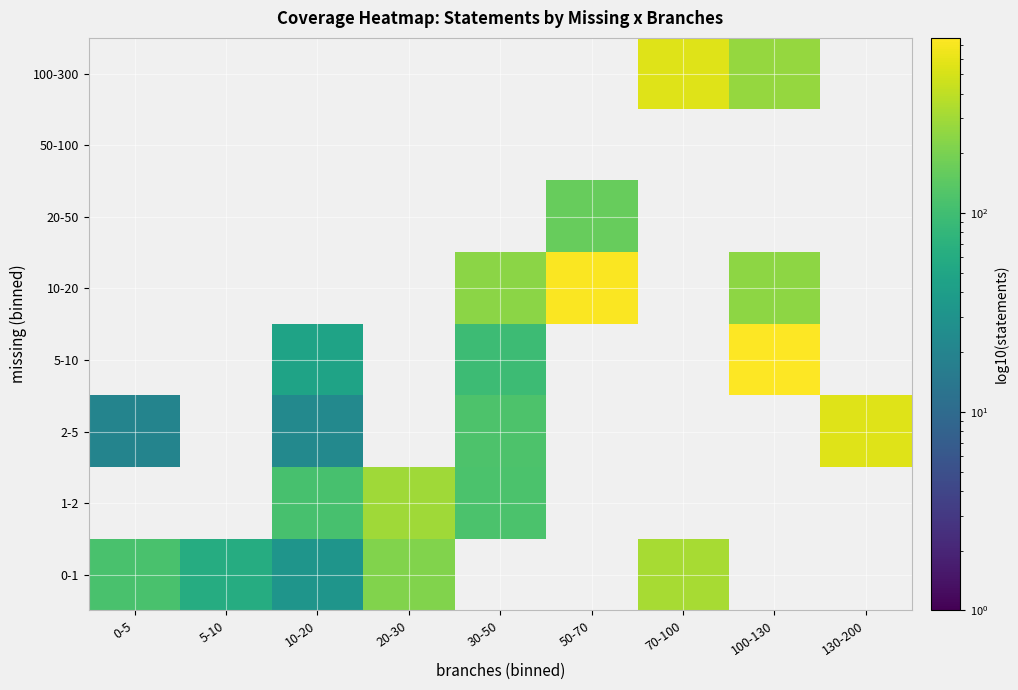

What value does the 0-1 series have at 5-10?

61.0